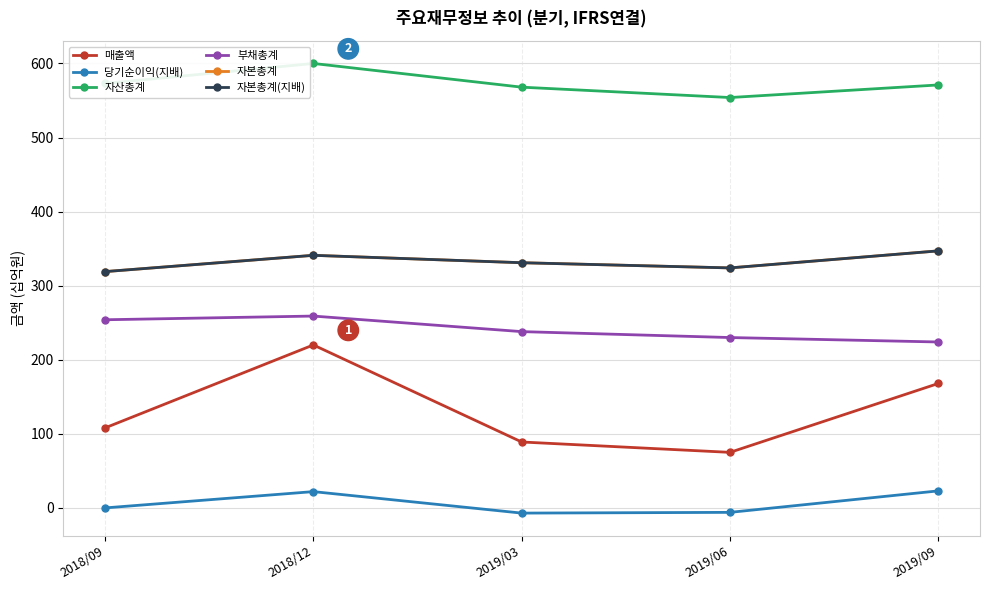

Does the chart display data point markers on the line(s)?

Yes